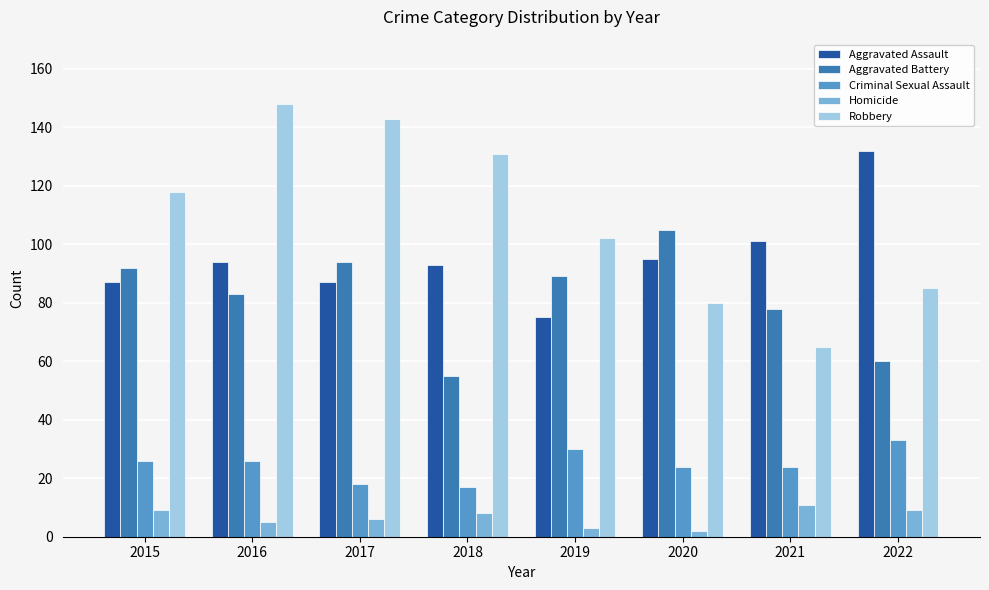

What is the smallest value displayed?

2